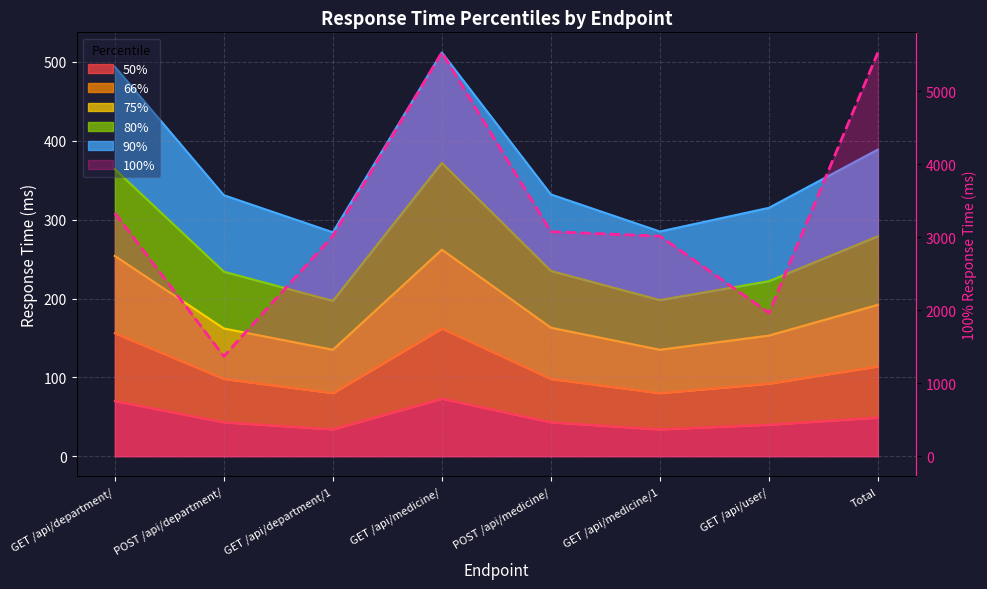

How many interior local valleys does the 75% series have?

2